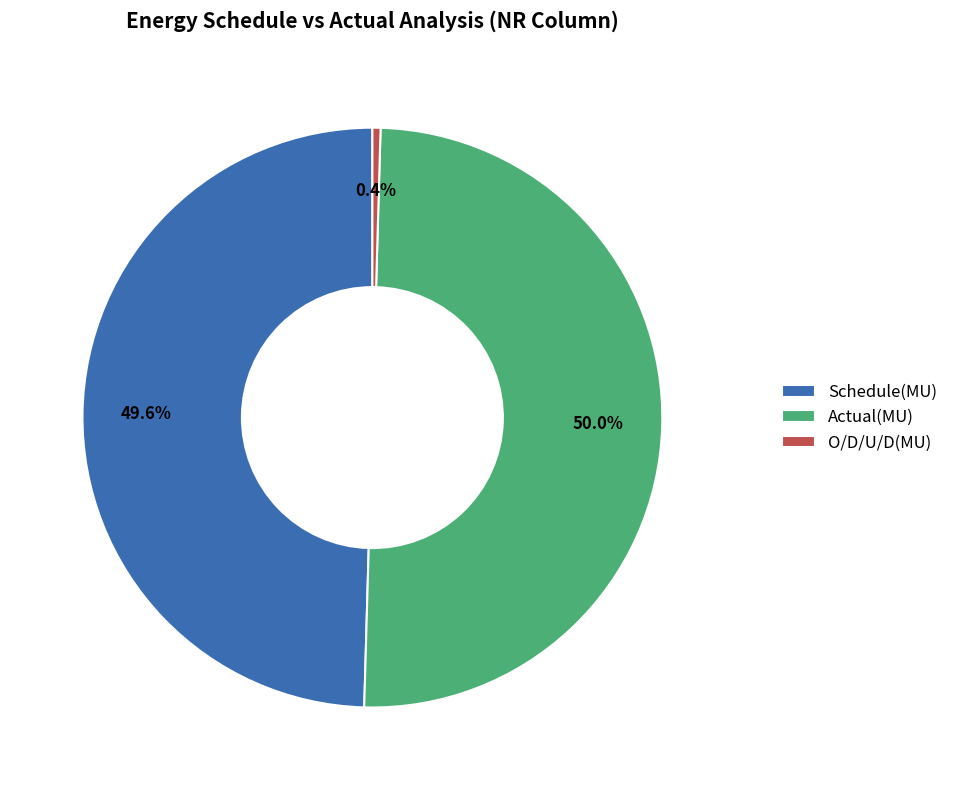

To the nearest percent, what is the difference between the largest and smallest slice percentages?

50%